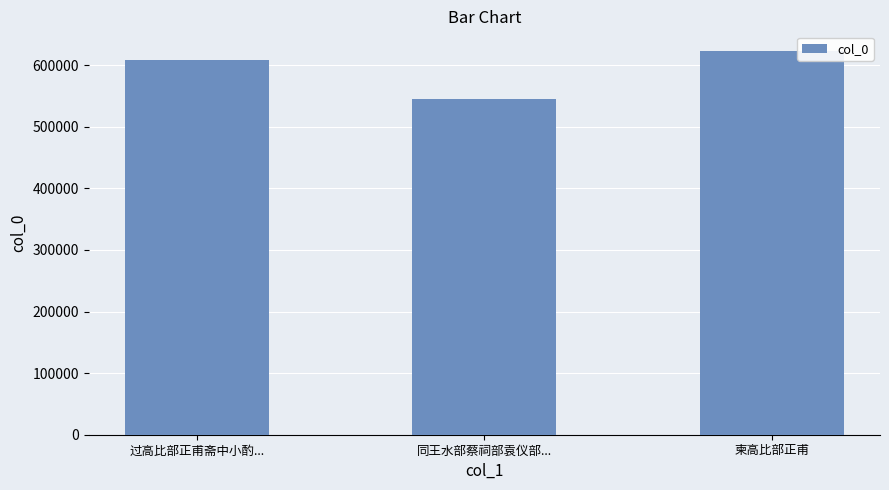

At which label is the value closest to 584597?

过高比部正甫斋中小酌...